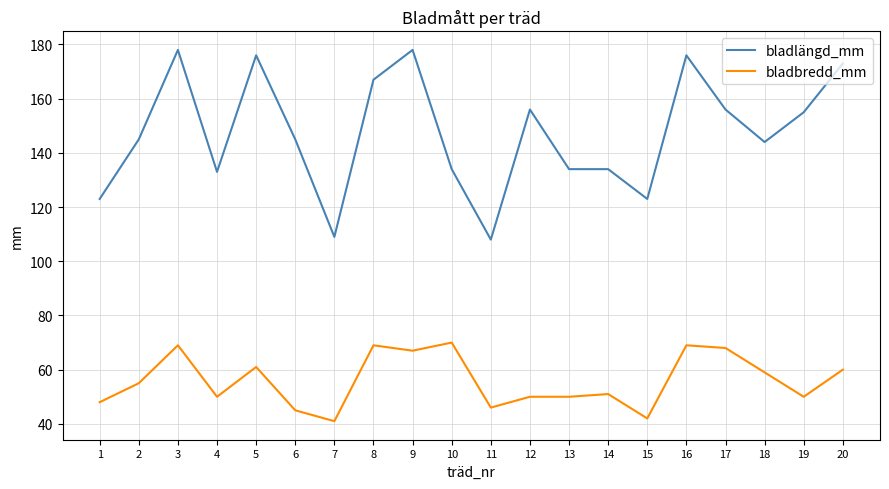

True or false: bladbredd_mm and bladlängd_mm intersect in this chart.

False